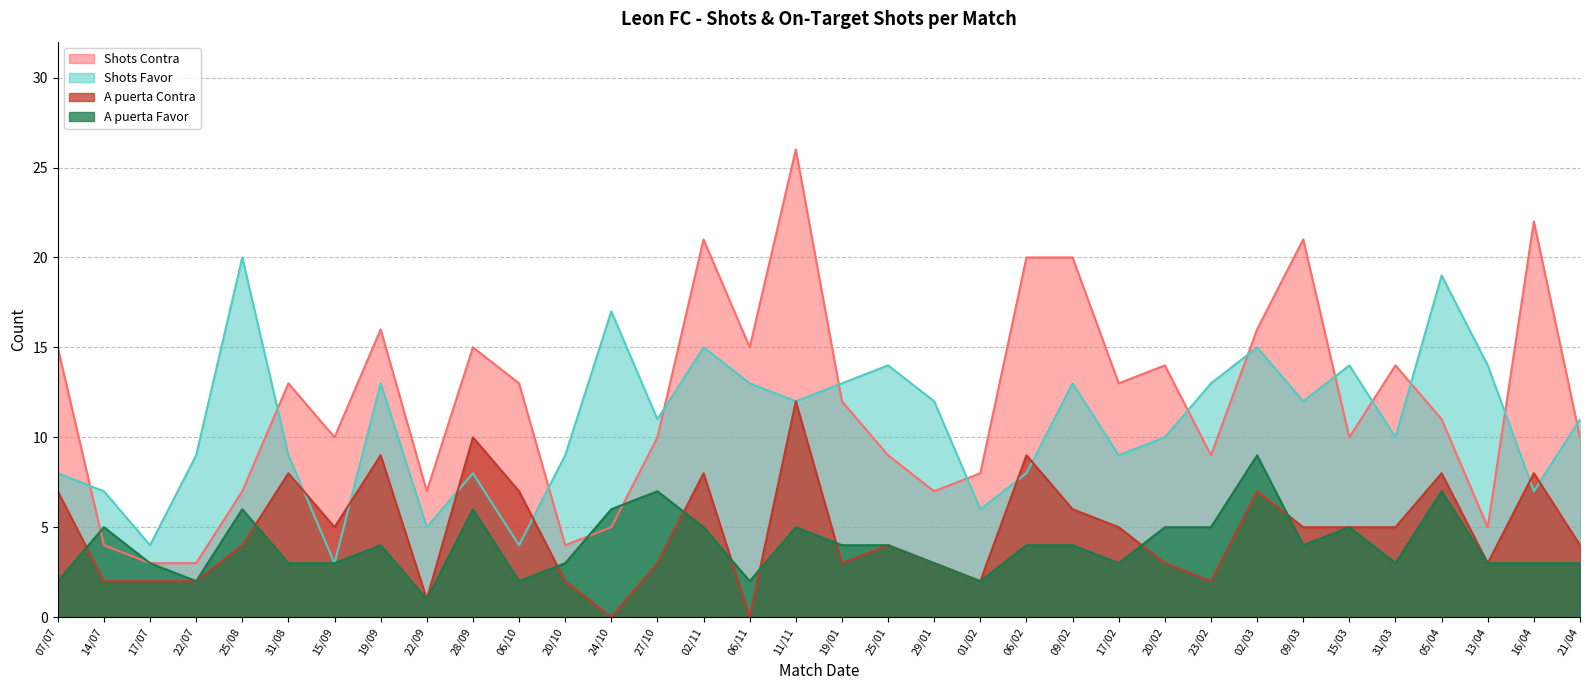

True or false: Shots Contra and A puerta Contra cross at least once.

False